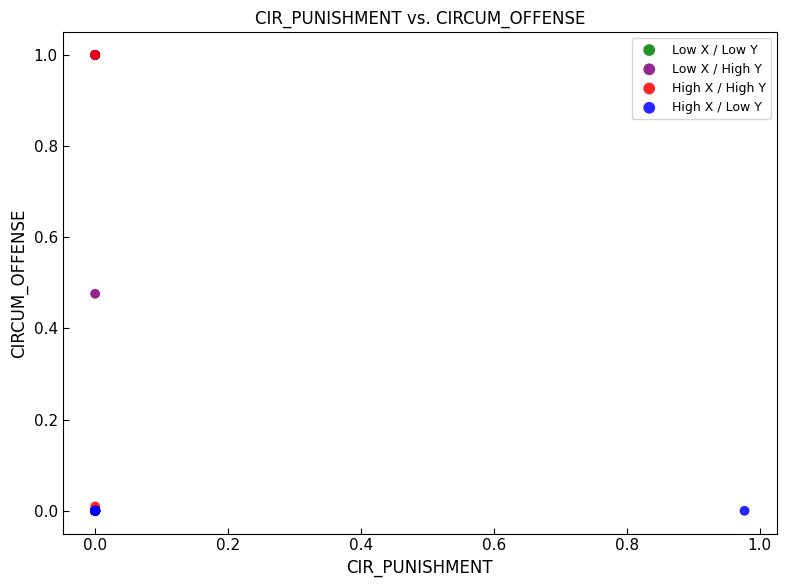

Which series has the largest Y range (max minus min)?

Low X / High Y